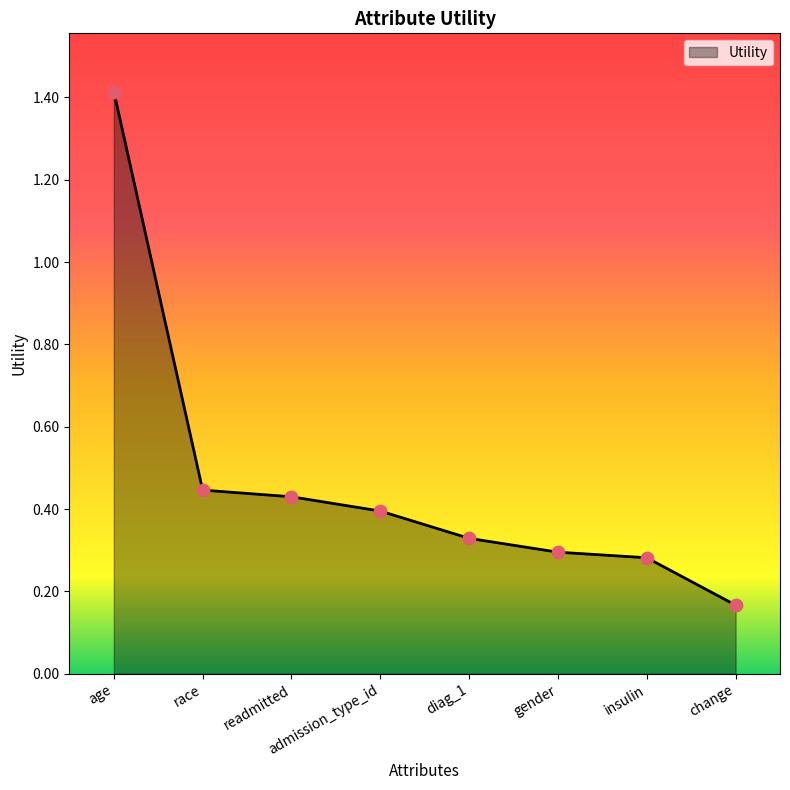

What is the change in value from age to readmitted?

-1.0